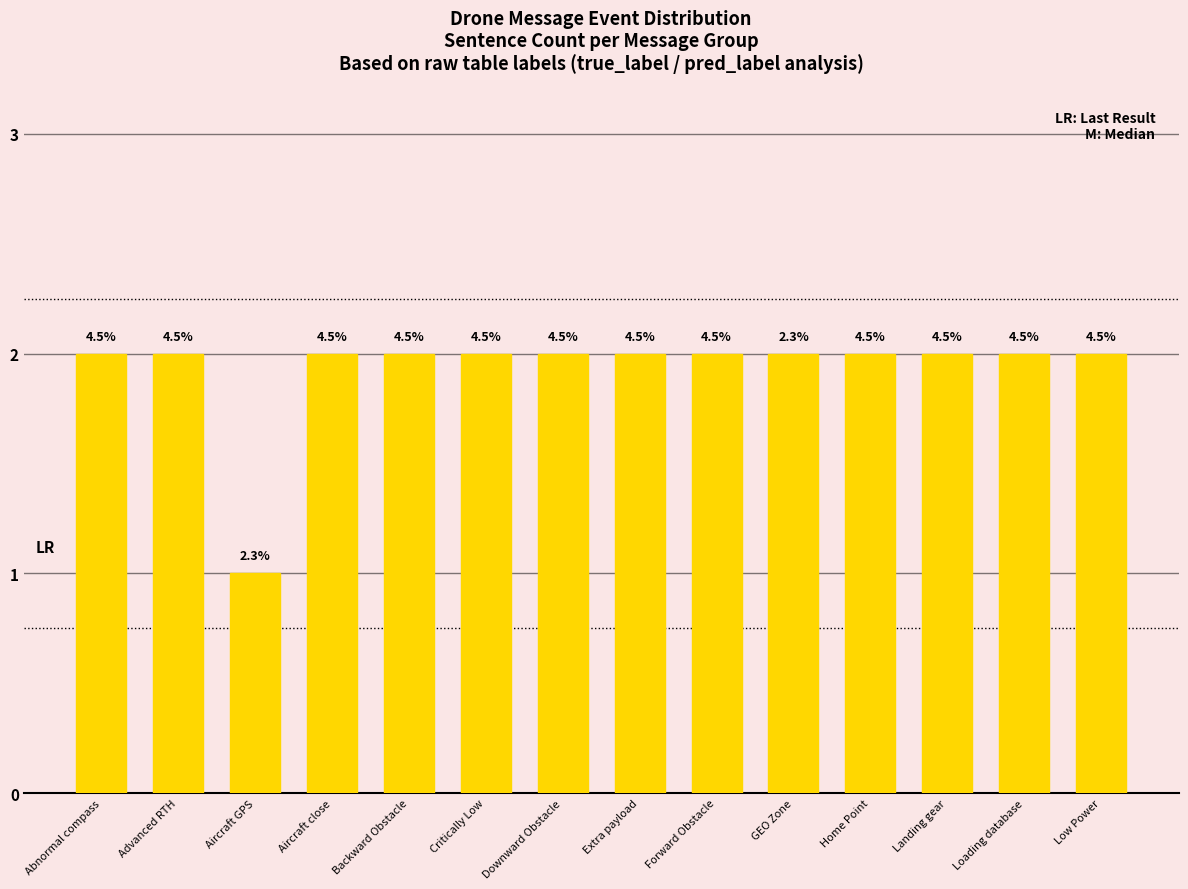

Which label corresponds to the smallest value in the chart?

Aircraft GPS